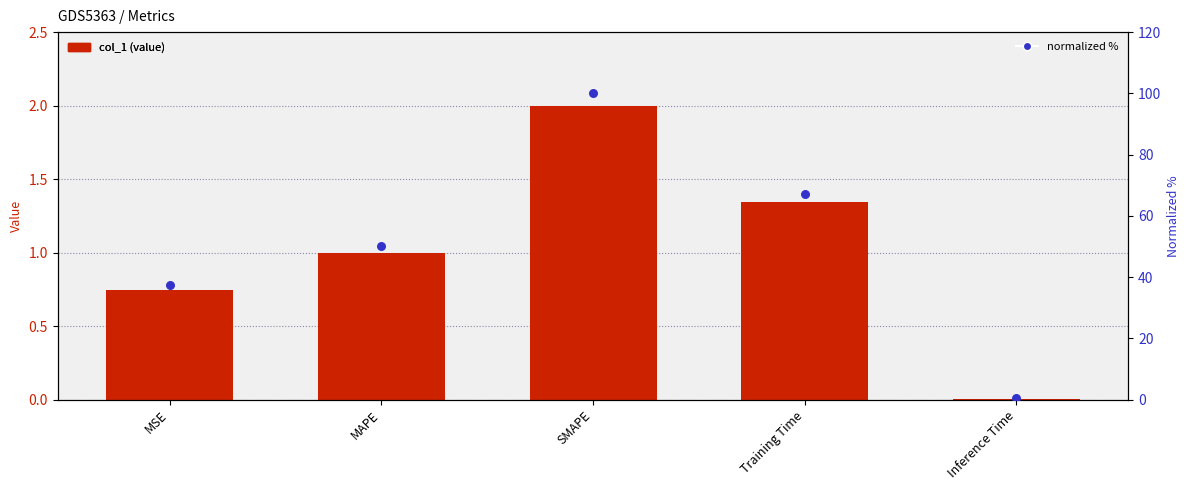

Which series has the largest total across all categories?

normalized %